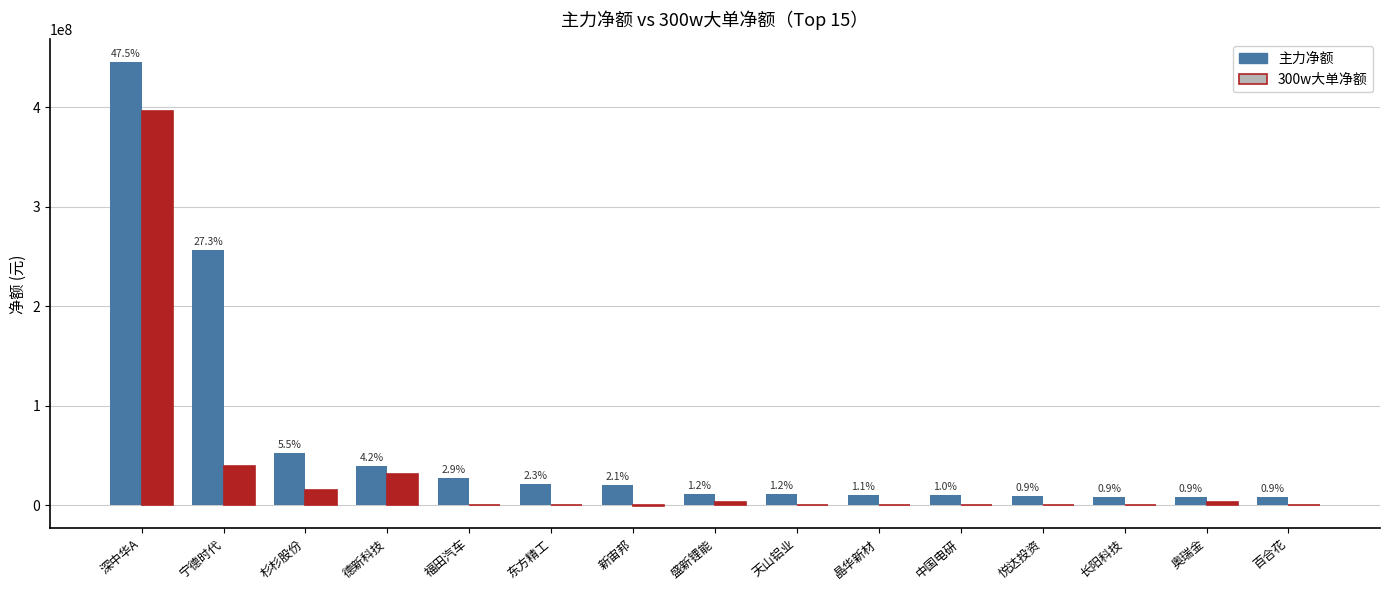

What is the maximum value for 主力净额?

445848165